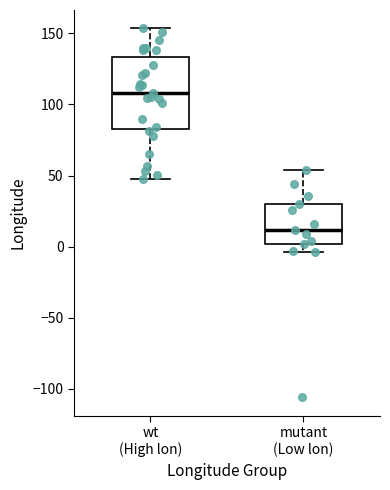

Which box's median line is the highest?

wt (High lon)